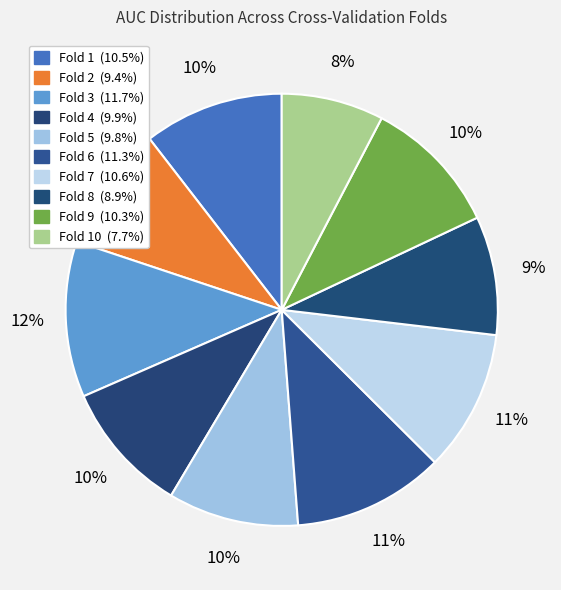

How many slices are in this pie chart?

10